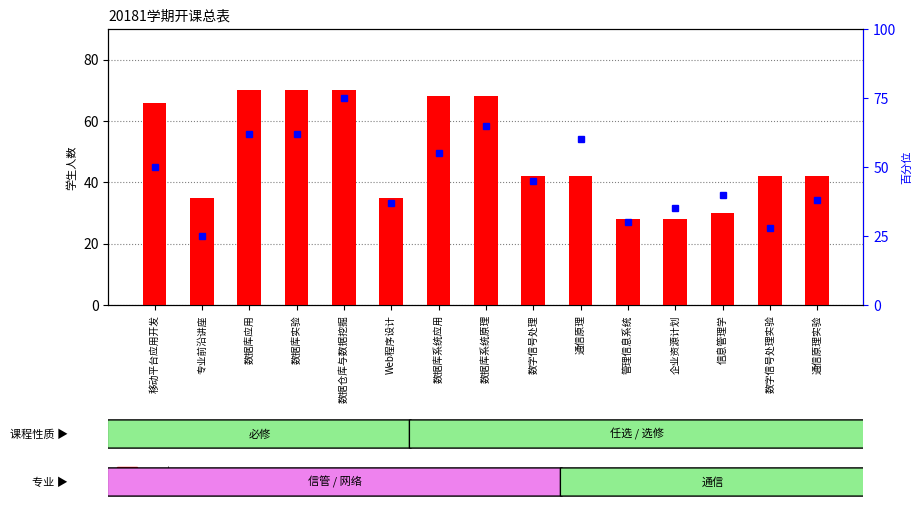

How many data points in count are less than 42?

5